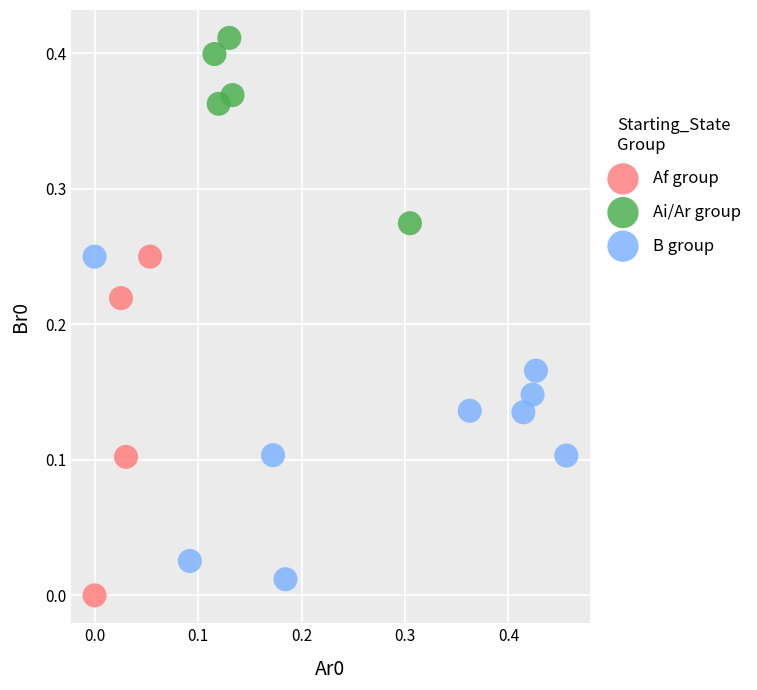

Which series contains the highest Y value?

Ai/Ar group